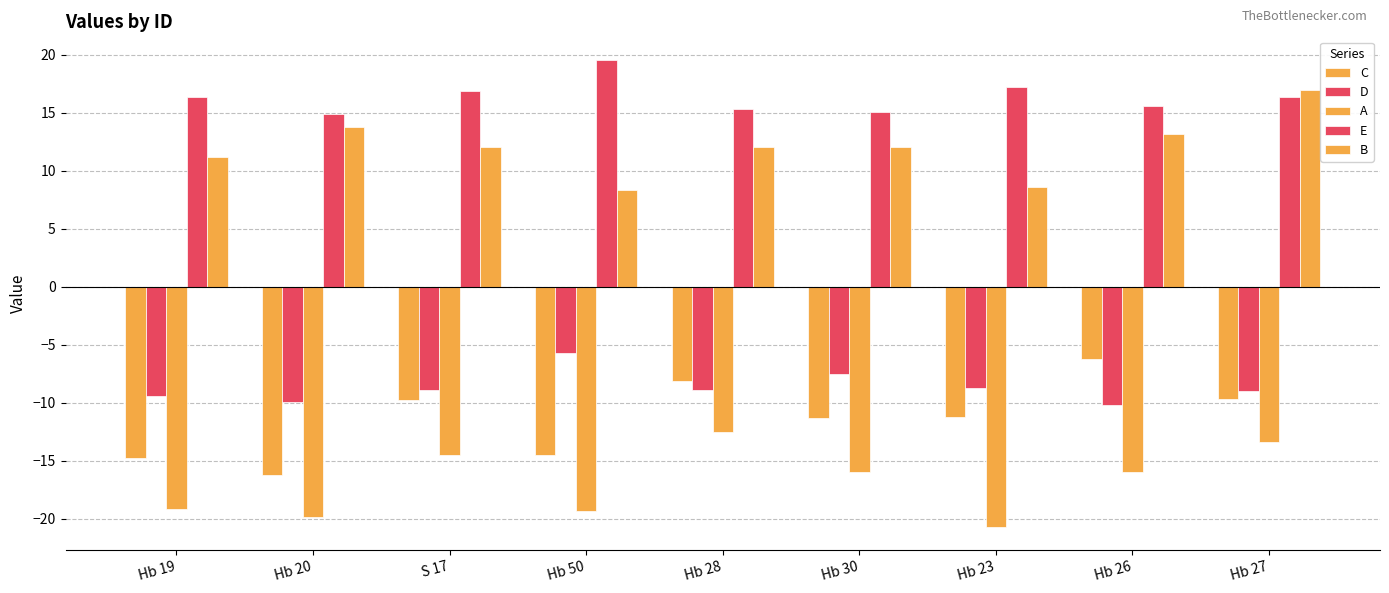

What is the spread (max minus min) of values at Hb 27?

30.4